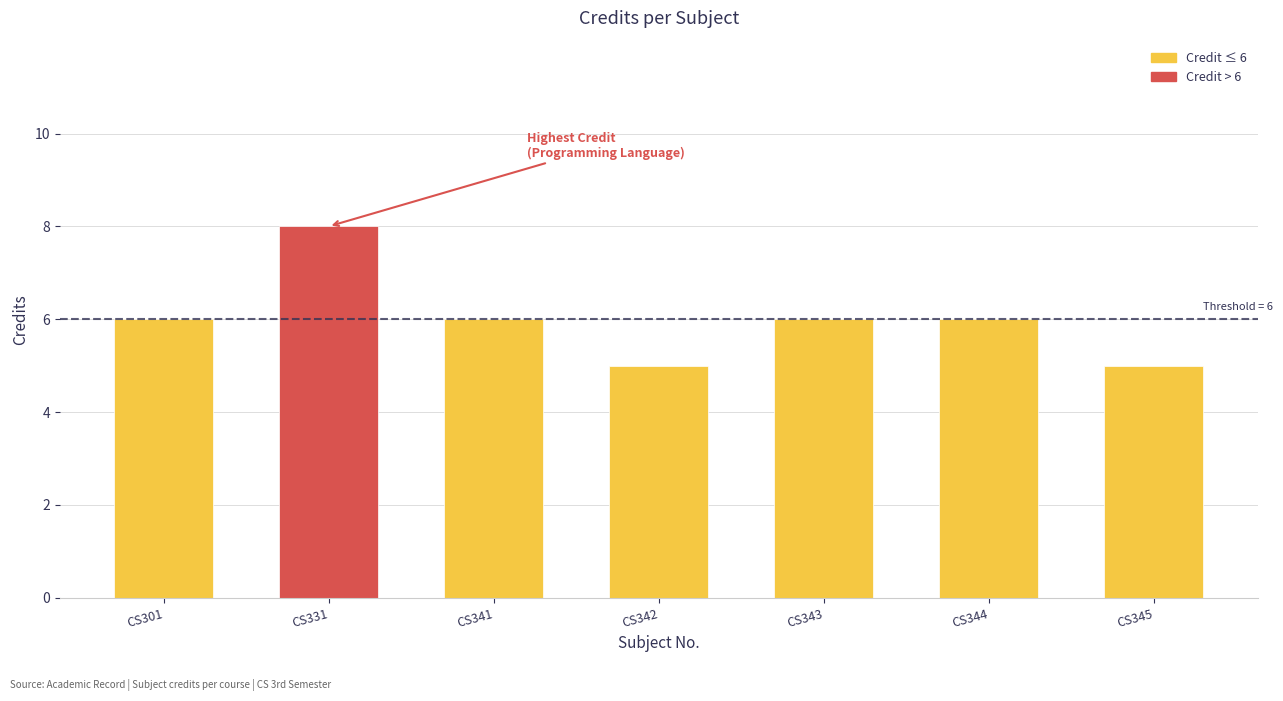

What is the maximum value shown in the chart?

8